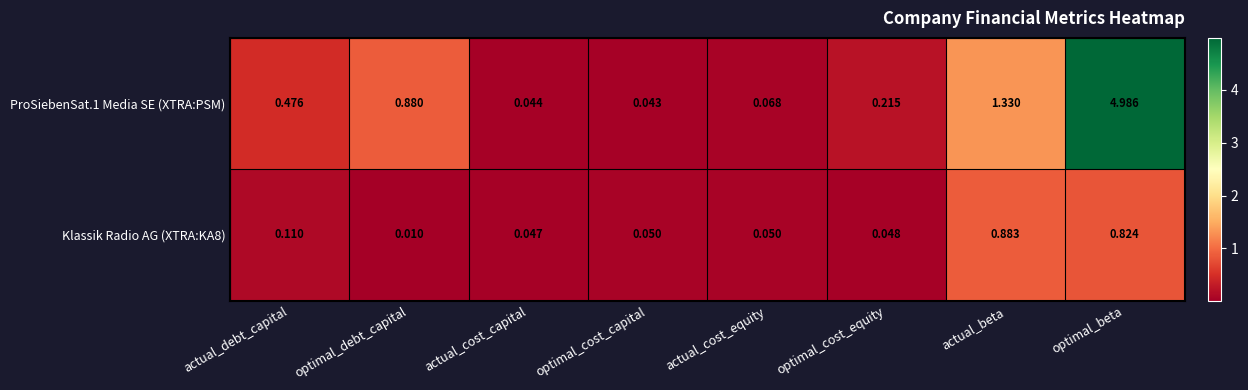

Is the value of Klassik Radio AG (XTRA:KA8) at optimal_cost_equity greater than the value of ProSiebenSat.1 Media SE (XTRA:PSM) at optimal_cost_capital?

Yes